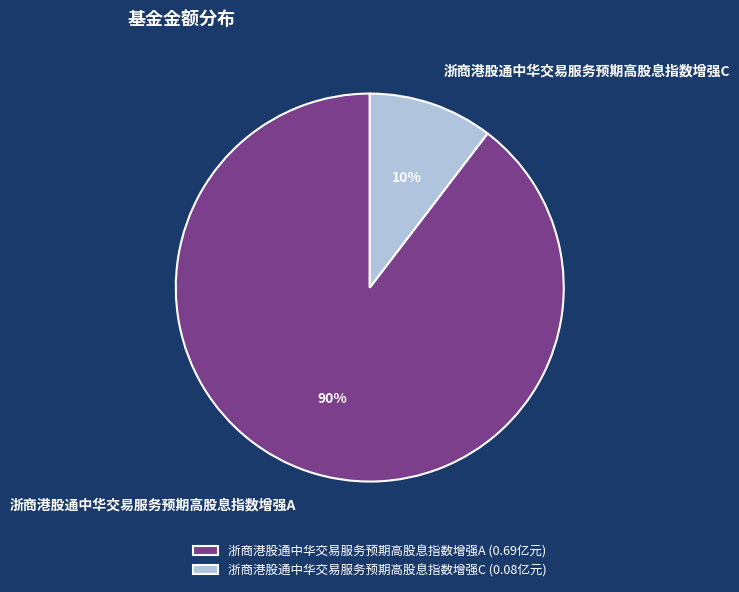

What is the largest slice in the pie chart?

浙商港股通中华交易服务预期高股息指数增强A